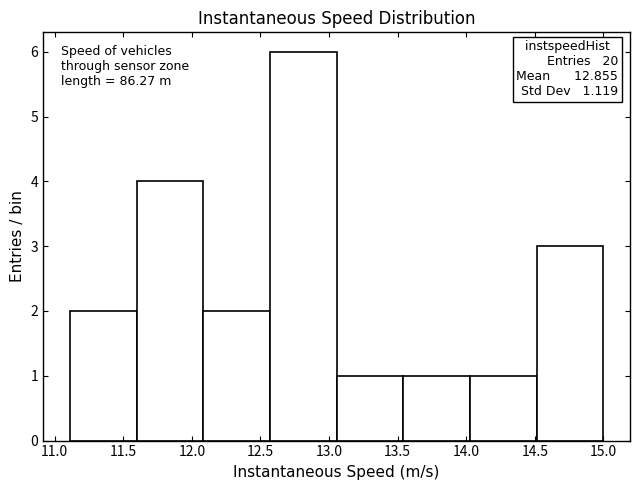

Which range on the x-axis has the tallest bar?

12.55 to 13.05